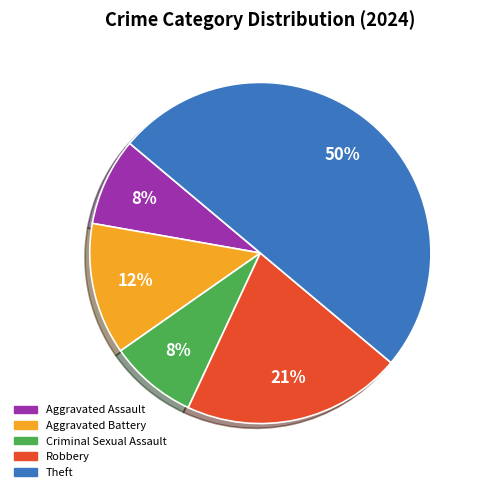

To the nearest percent, what is the average slice percentage?

20%